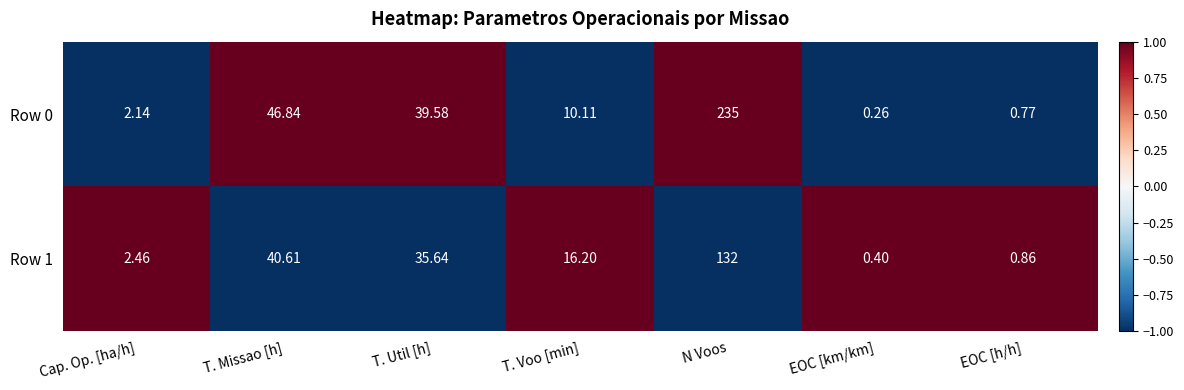

Which series has the largest range (max minus min)?

Row 0